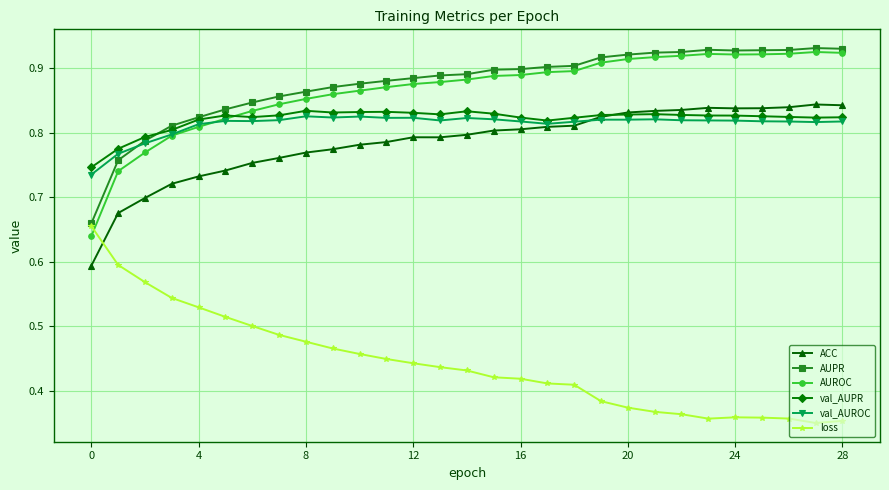

At how many categories does at least one series exceed 0?

29